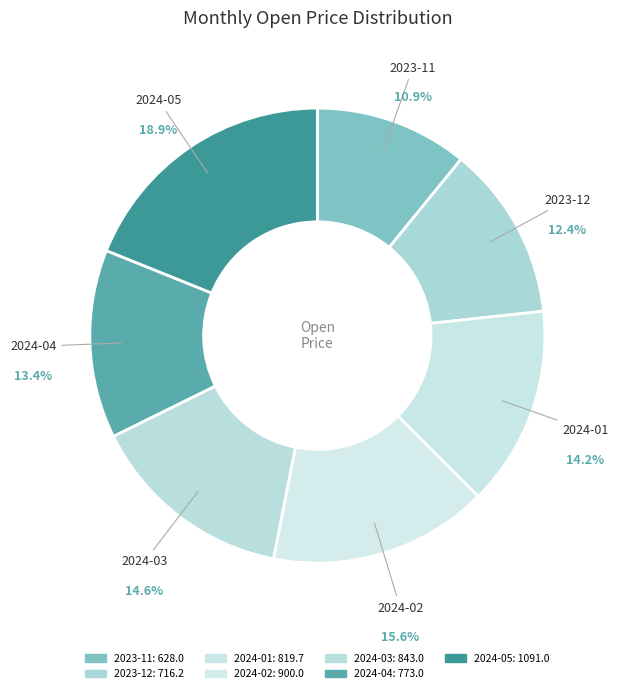

How many segments does this pie chart have?

7